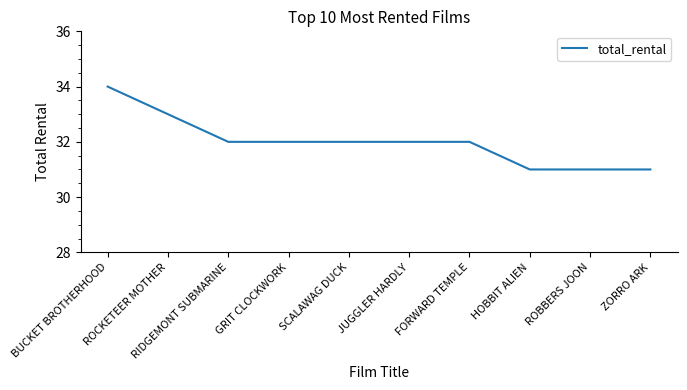

Between BUCKET BROTHERHOOD and ROCKETEER MOTHER, which is larger?

BUCKET BROTHERHOOD